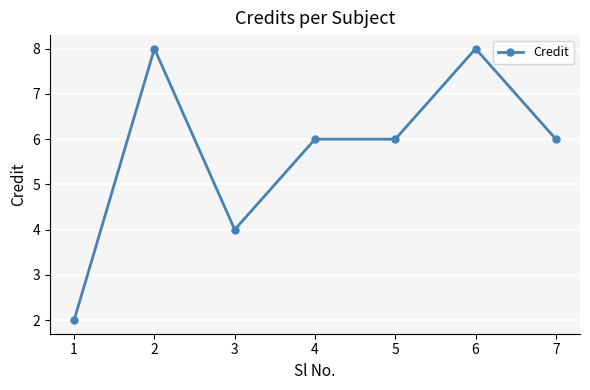

The value at 6 is 8. True or false?

True